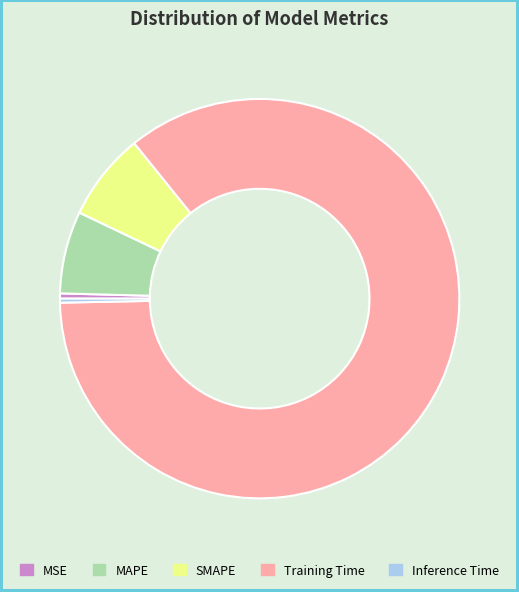

The MAPE slice represents 7% of the pie. True or false?

True